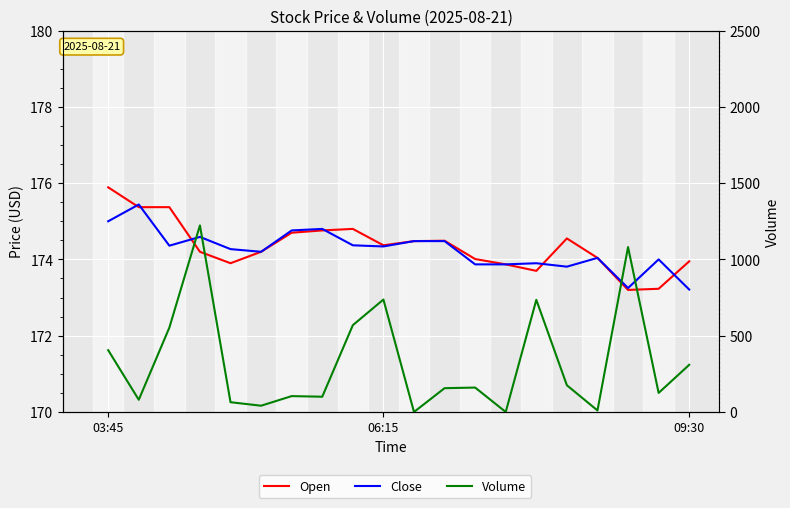

True or false: Open has a value of 173.9 at 13.

True